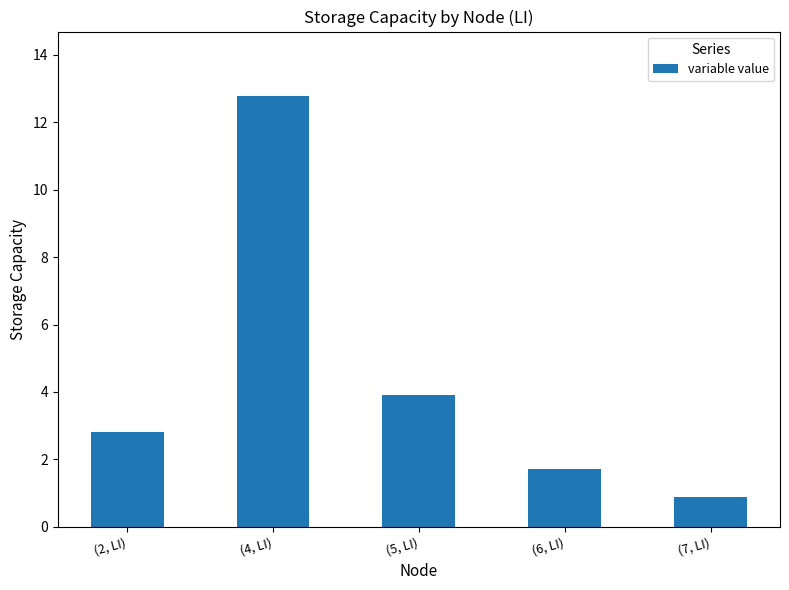

True or false: the data shows 1.7 at (6, LI).

True